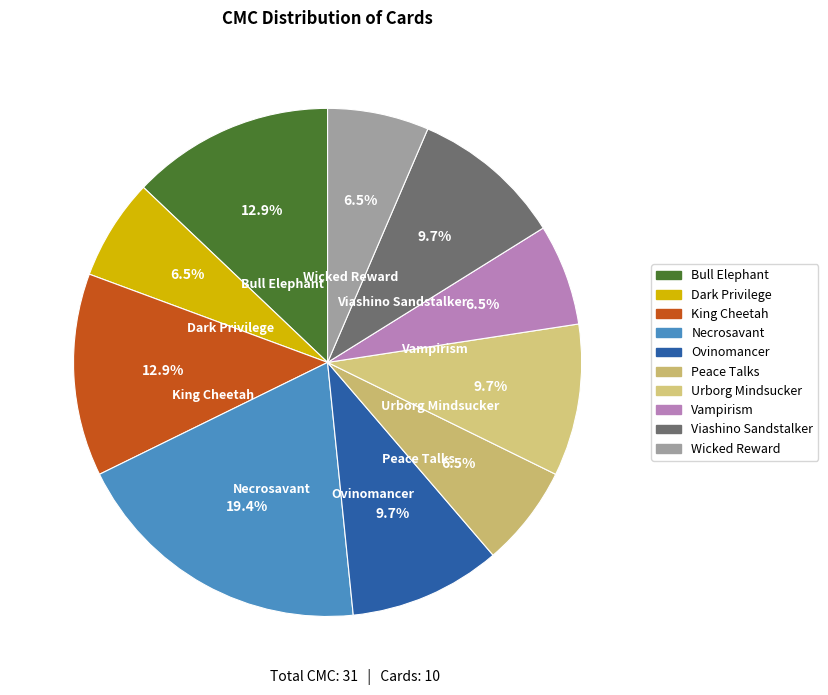

Which slice is the smallest?

Dark Privilege